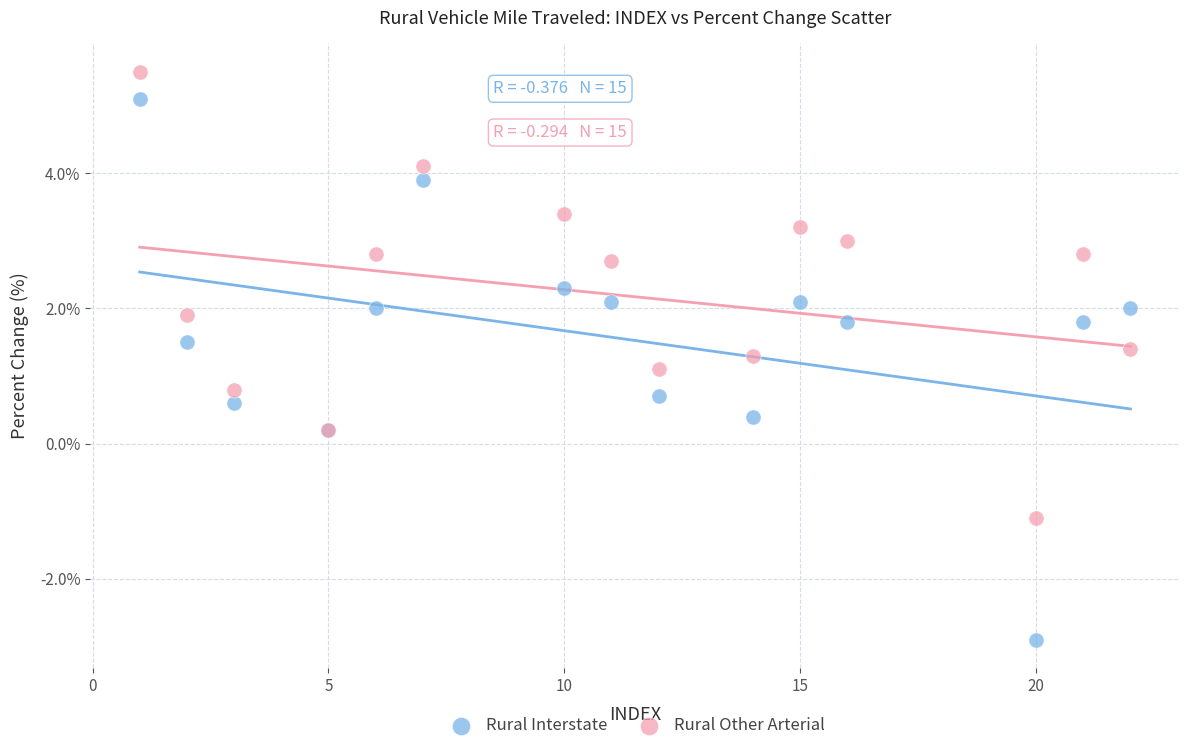

Across all series, what Y value is closest to 1?

1.1